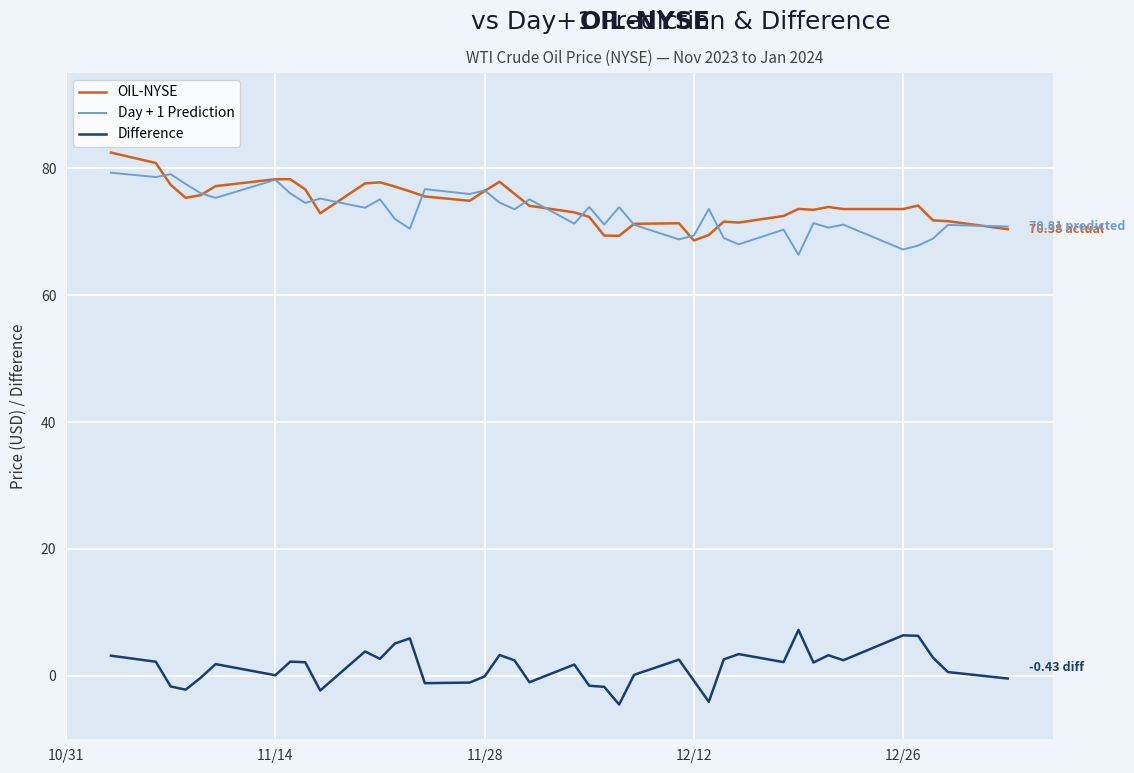

True or false: Difference and Day + 1 Prediction intersect in this chart.

False